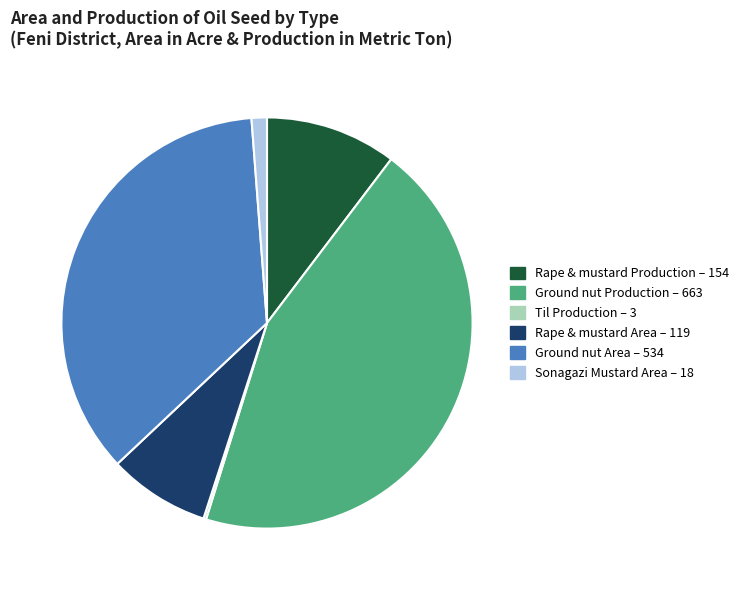

The Rape & mustard Area – 119 slice represents 8% of the pie. True or false?

True